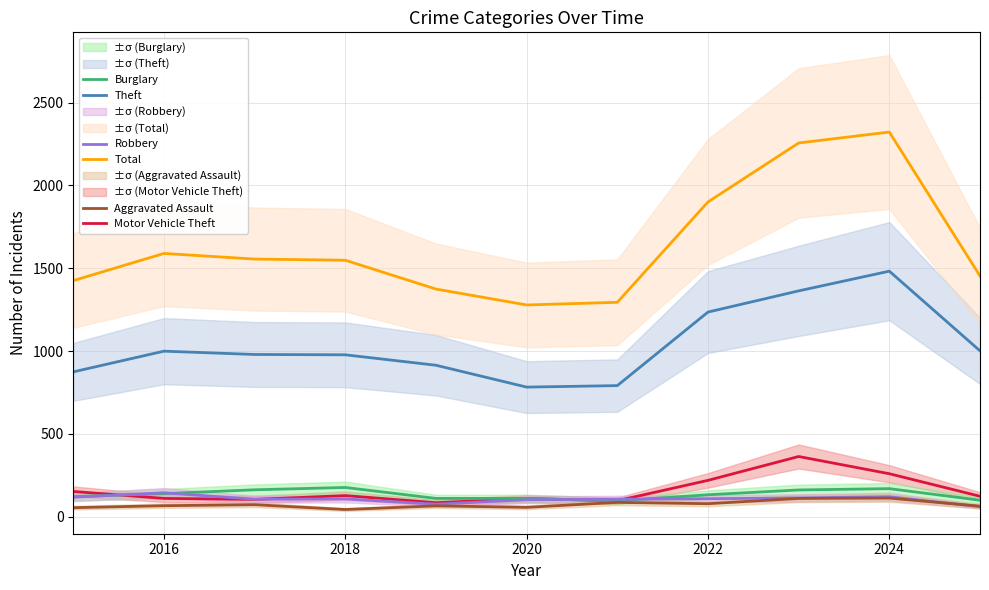

How many data points does each series have?

11